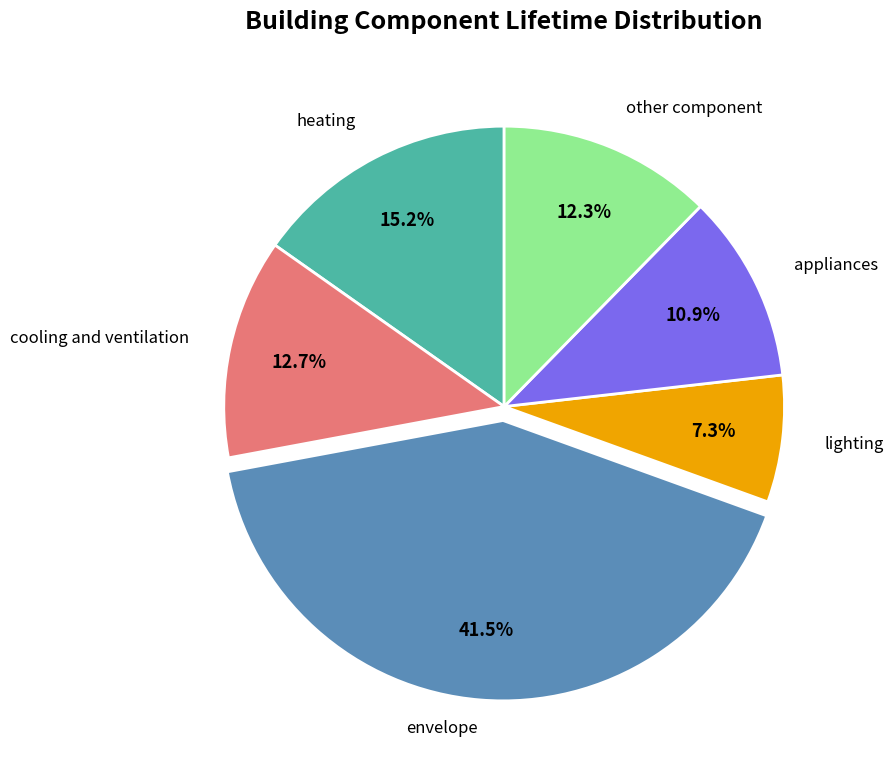

Does envelope account for over 50% of the chart?

No